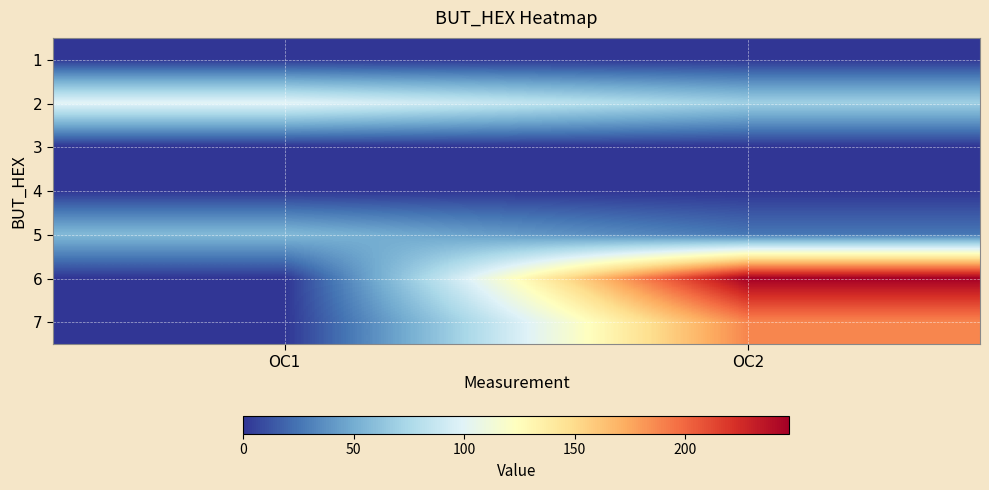

What is the difference between the highest and lowest values at OC1?

100.6